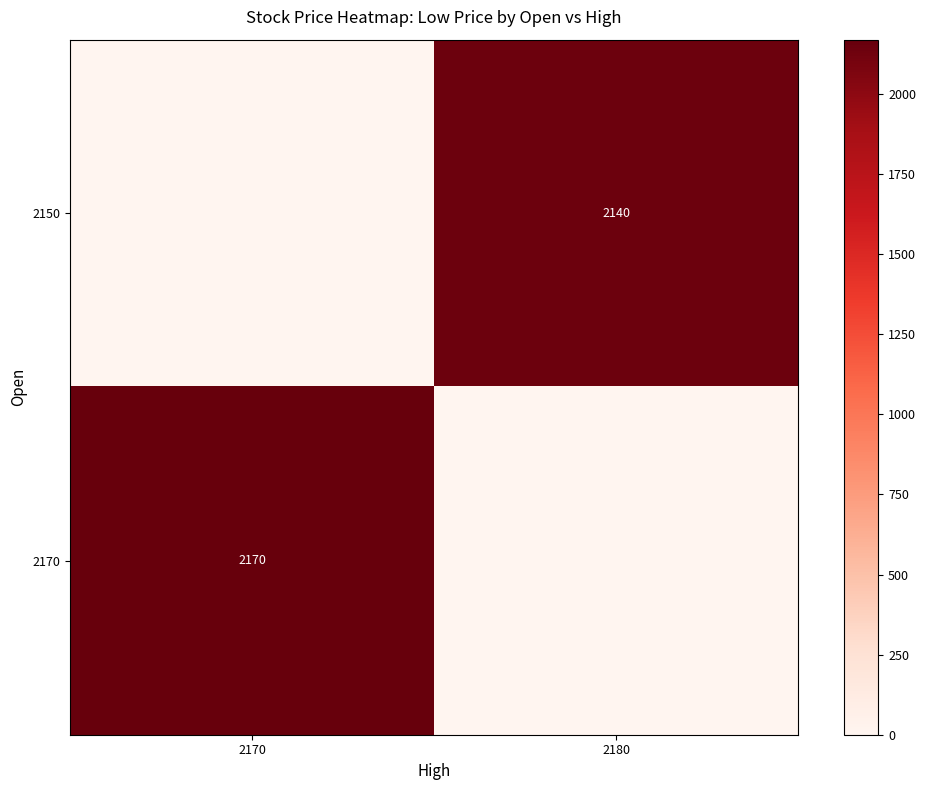

Reading left to right, list all the values displayed in this chart.

row_0: 0	2140
row_1: 2170	0